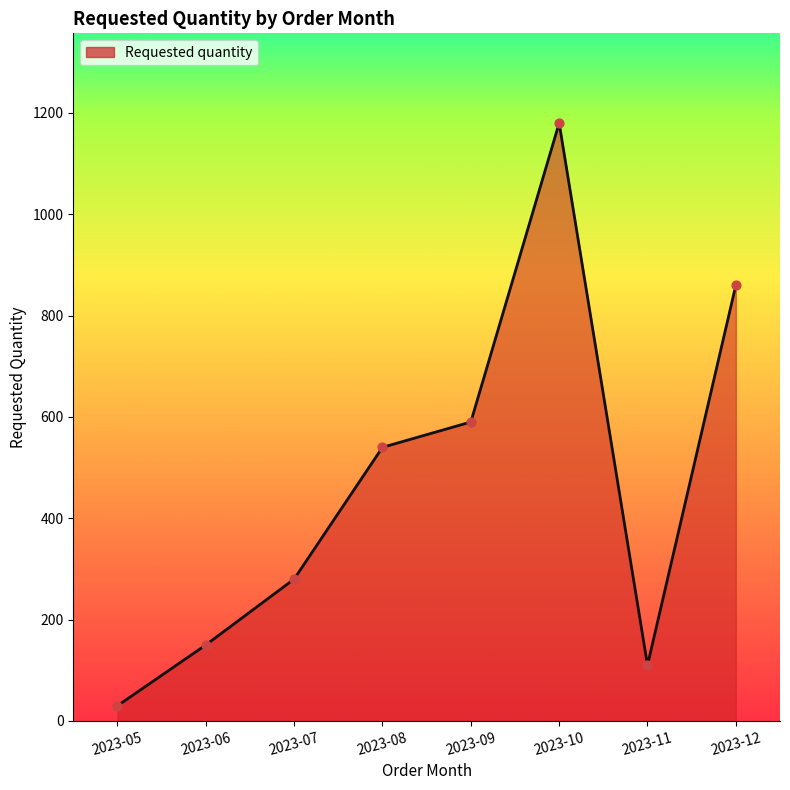

Which has a higher value, 2023-11 or 2023-10?

2023-10